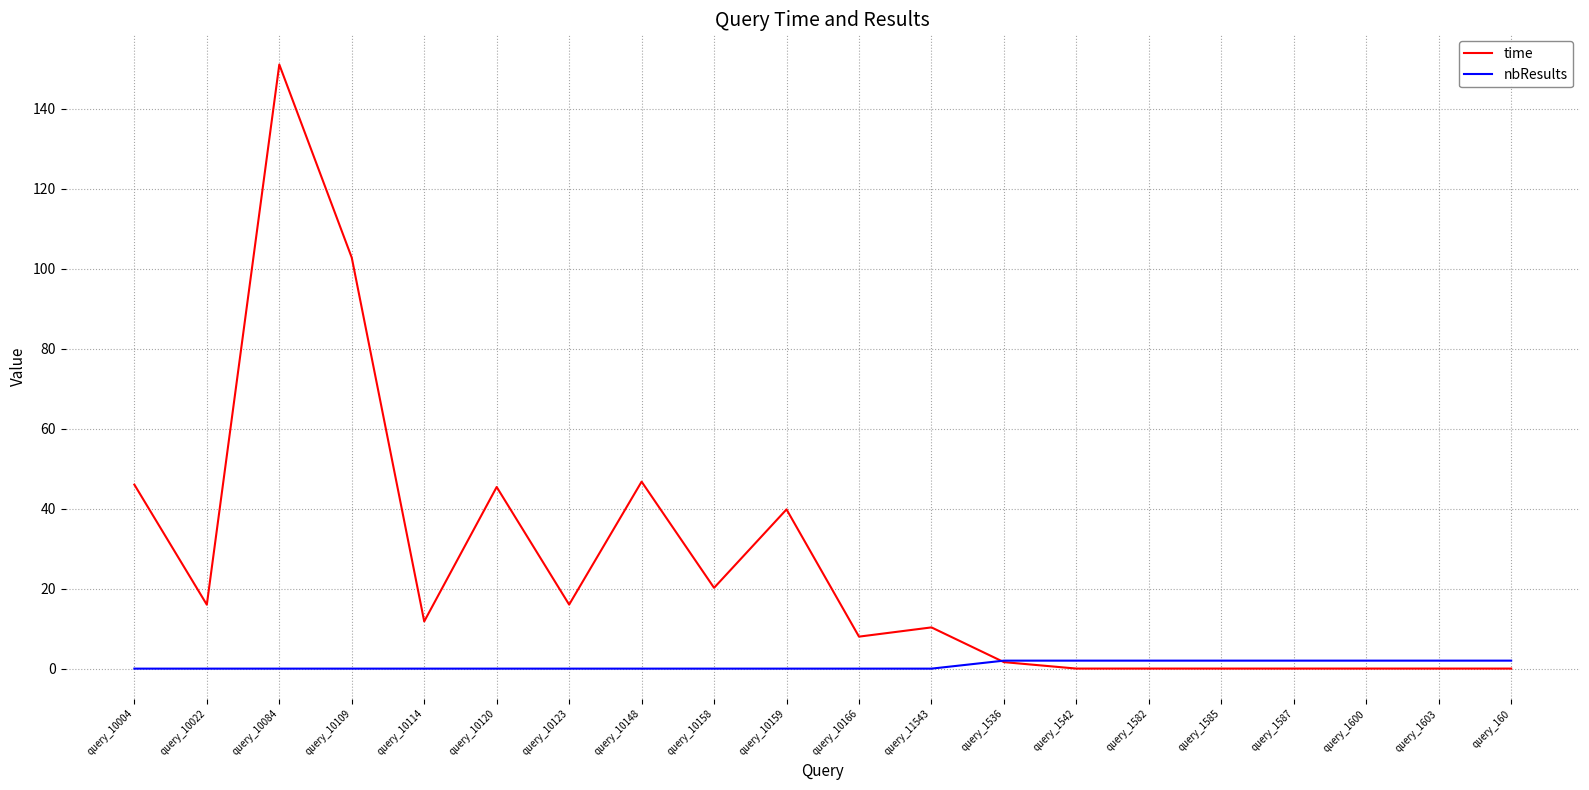

Rank the series by their average value, from lowest to highest.

nbResults, time